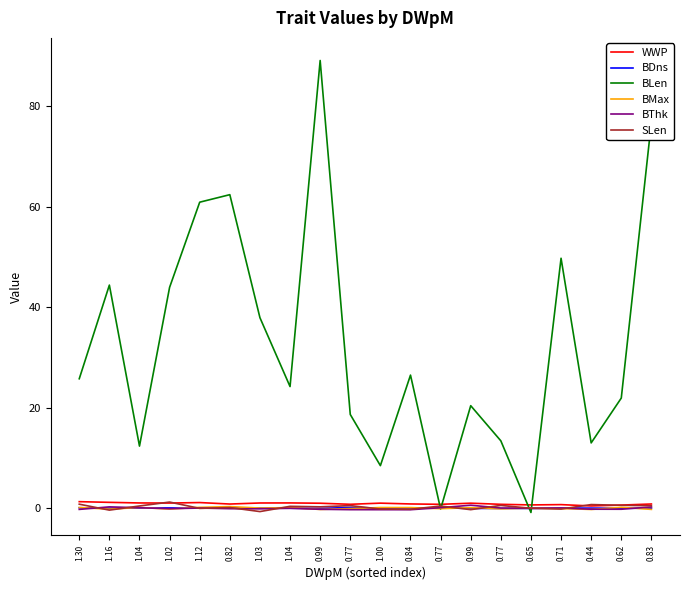

True or false: BThk and BDns intersect in this chart.

True